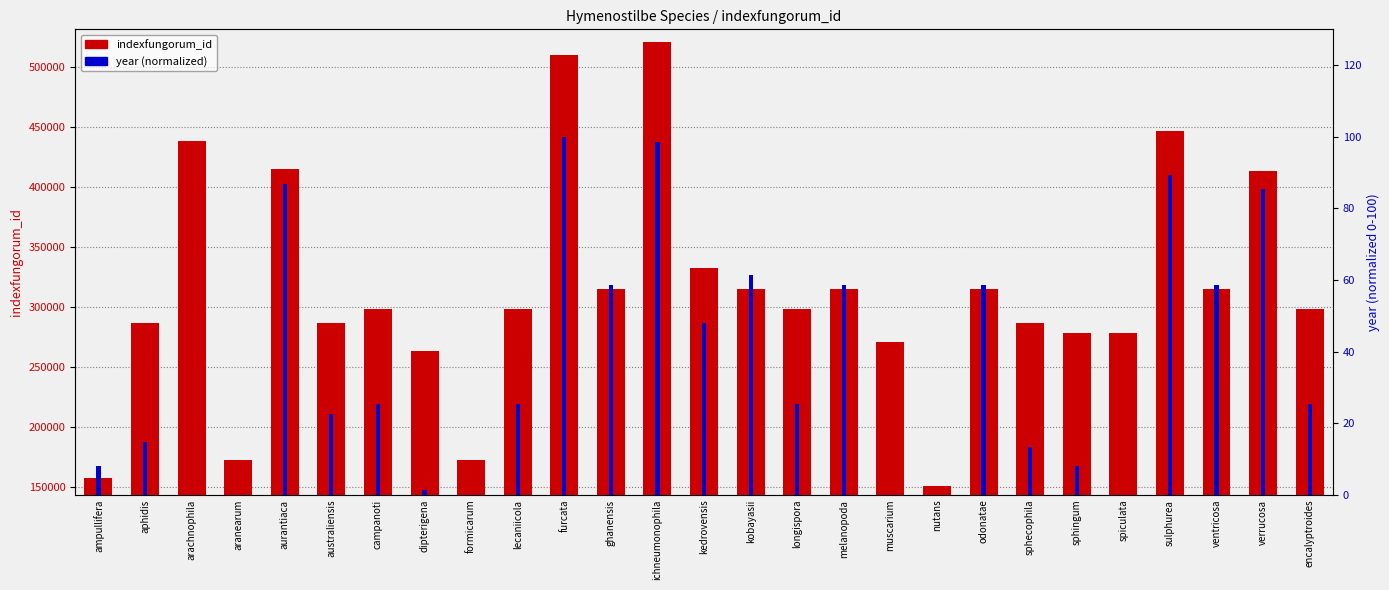

What position from the right is aranearum?

24